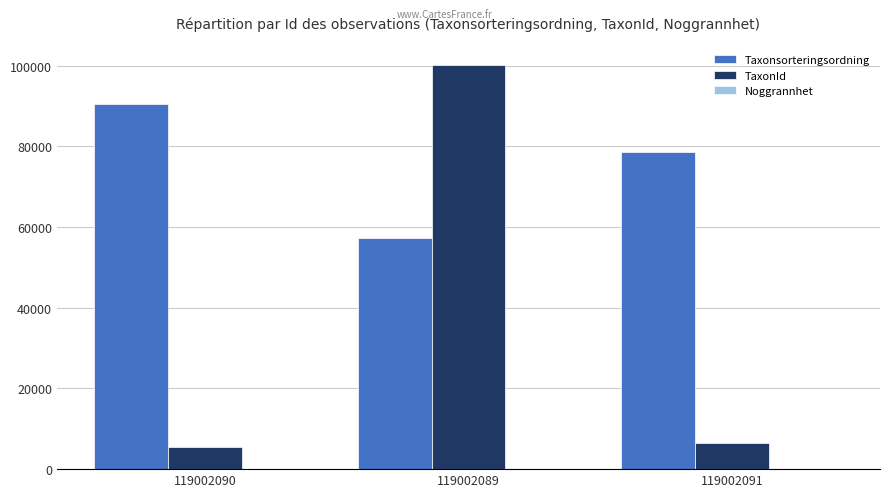

How many categories are shown in the chart?

3